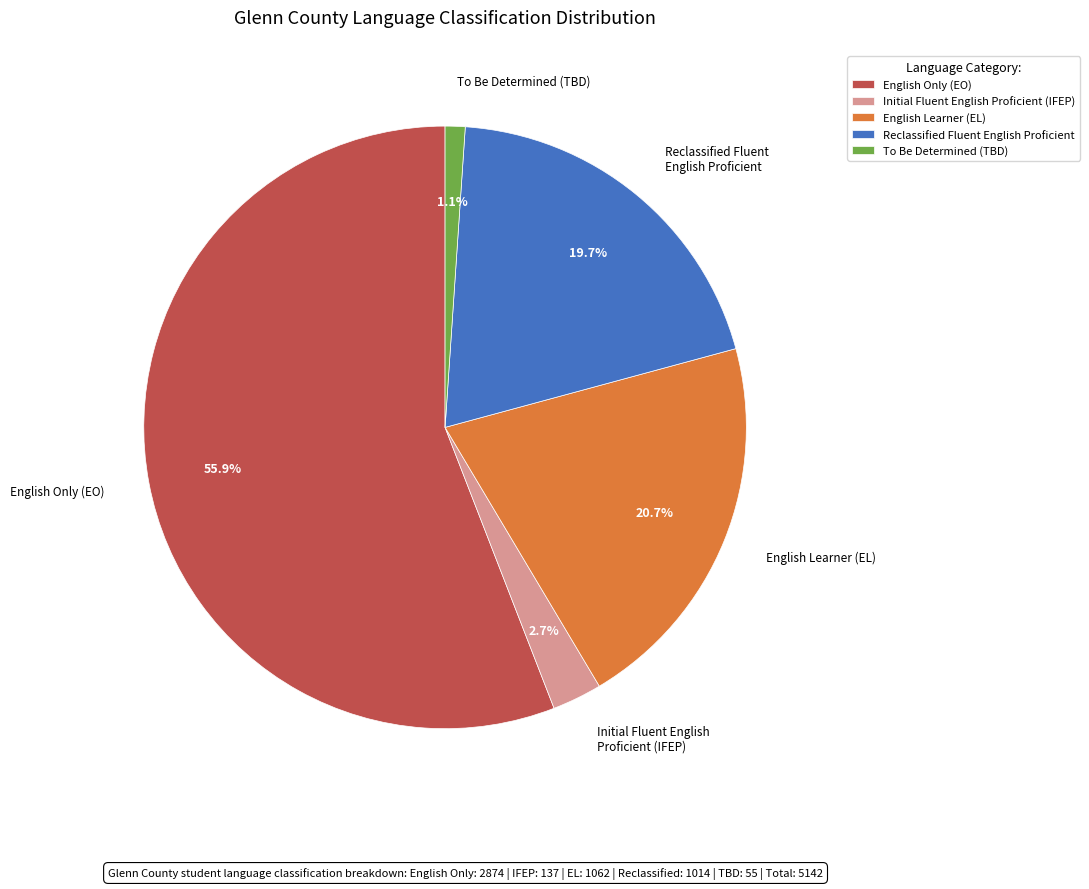

Between Initial Fluent English Proficient (IFEP) and English Only (EO), which is larger?

English Only (EO)